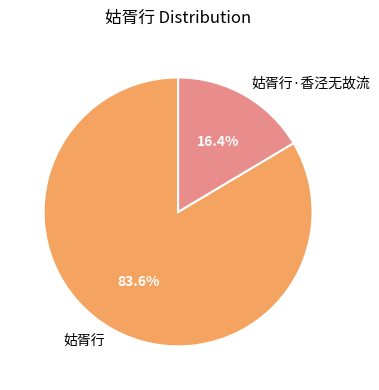

Which category has the biggest portion of the pie?

姑胥行